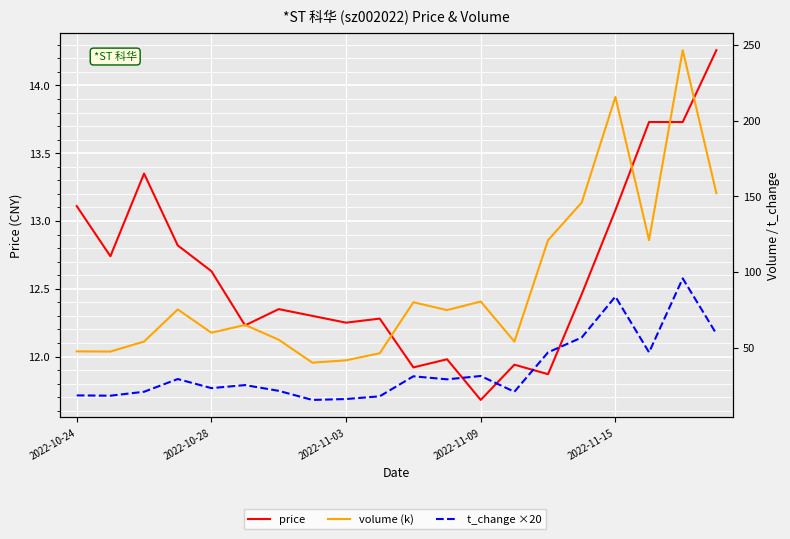

What position from the right is 10?

10